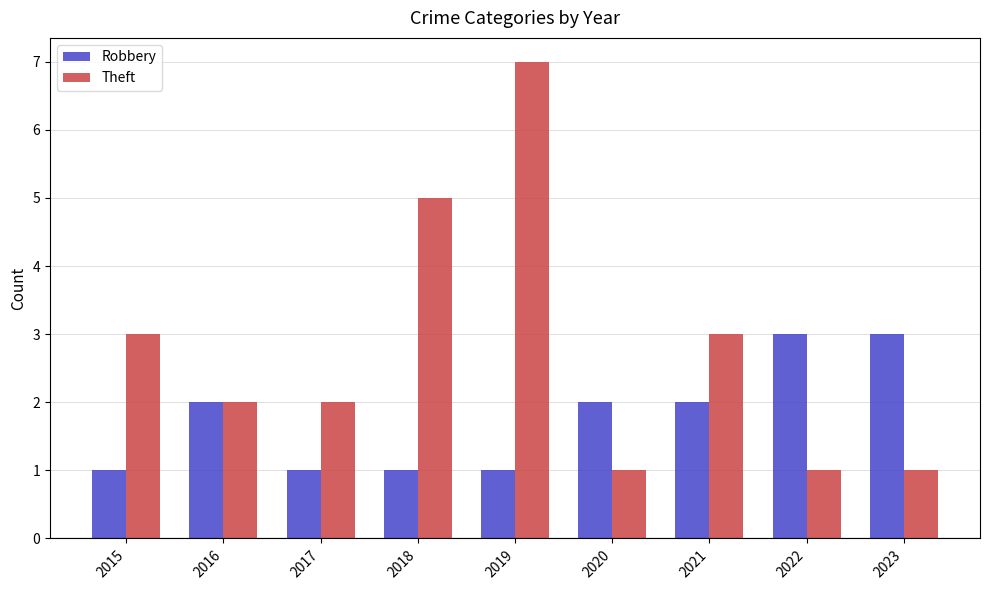

How many Theft values are between 1 and 3?

7